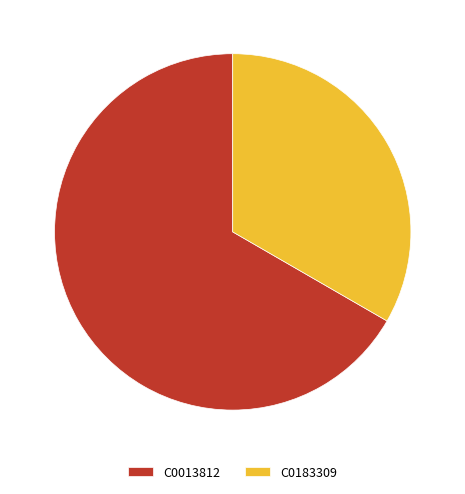

How many slices are in this pie chart?

2